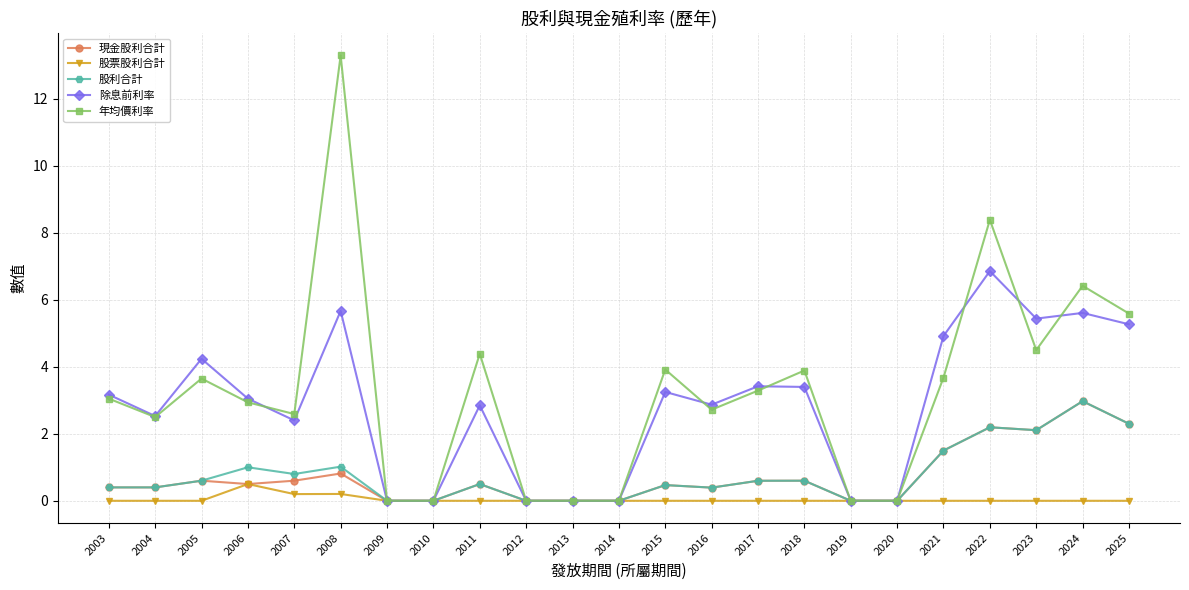

True or false: 股利合計 has more than 1 interior local peaks.

True